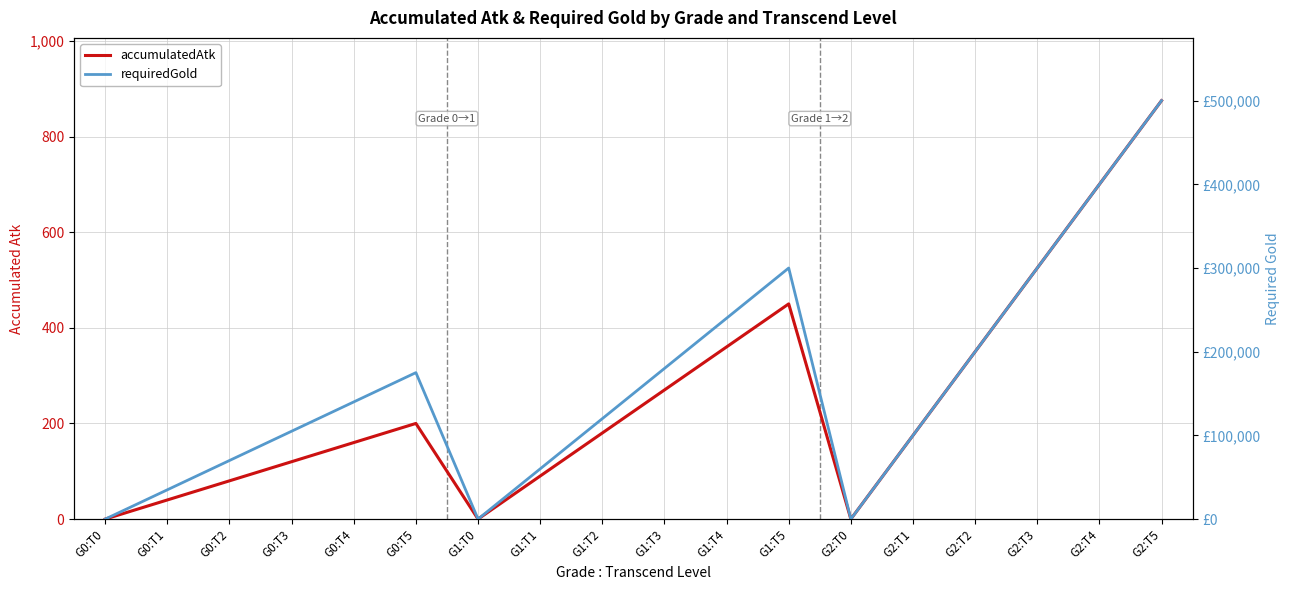

In requiredGold, how many points are higher than both neighbors (excluding endpoints)?

2